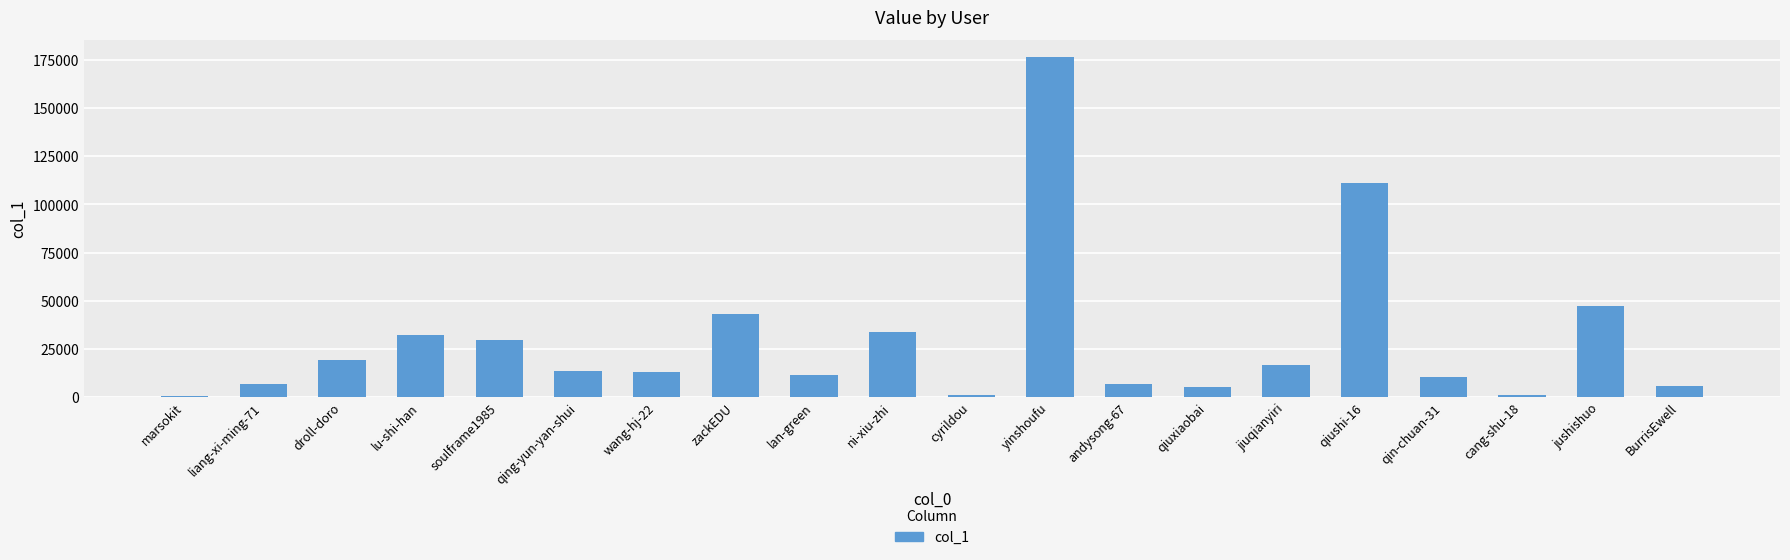

At which label is the value closest to 88492?

qiushi-16